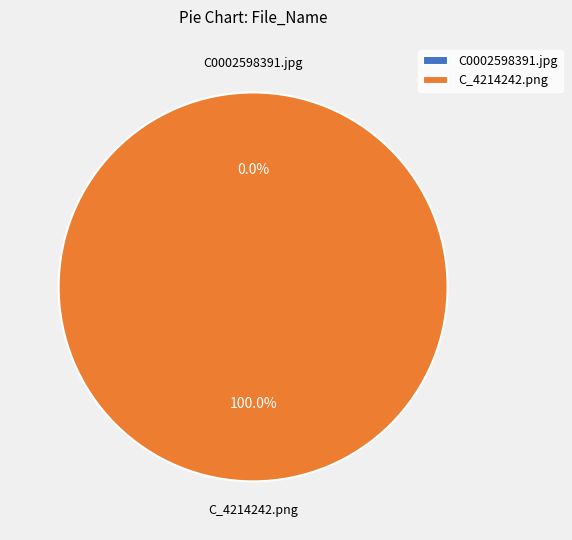

To the nearest percent, what is the difference between the C0002598391.jpg and C_4214242.png slice percentages?

100%